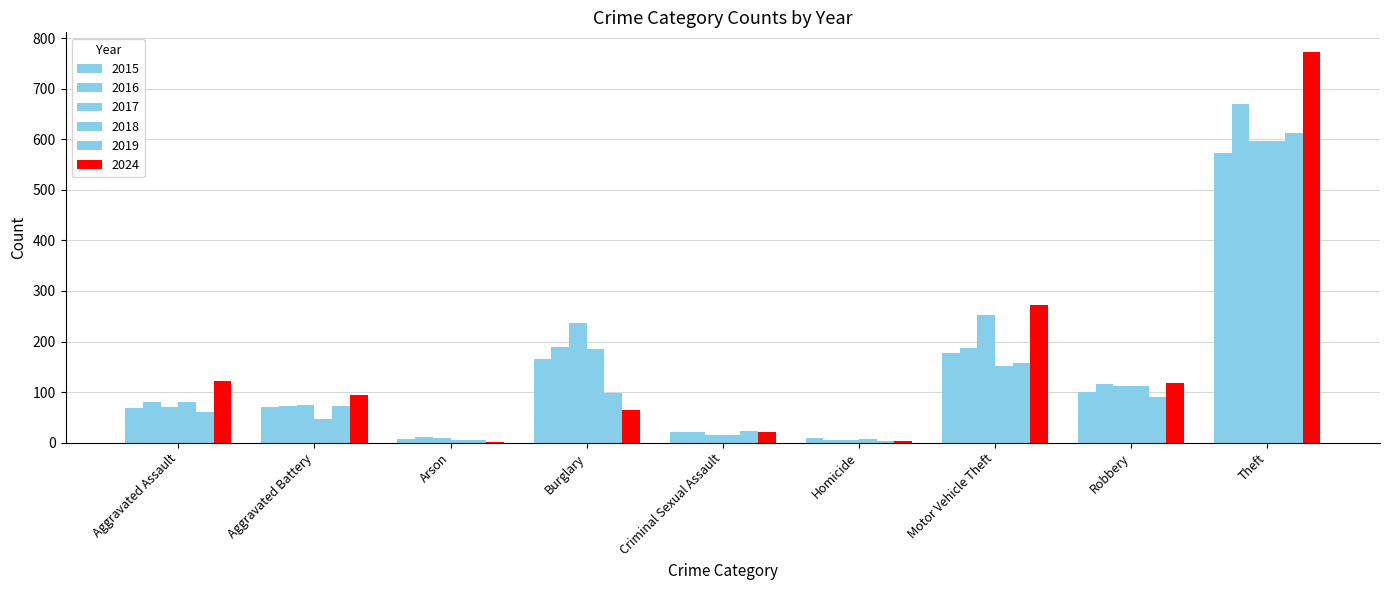

At which label is 2015 closest to 290?

Motor Vehicle Theft